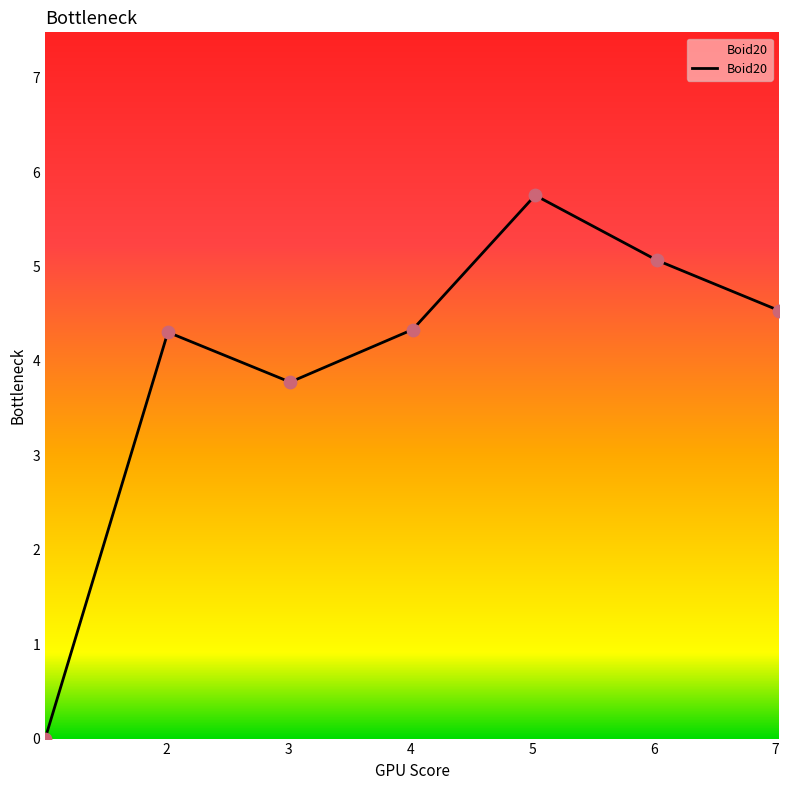

What is the difference between the maximum and minimum values?

5.8